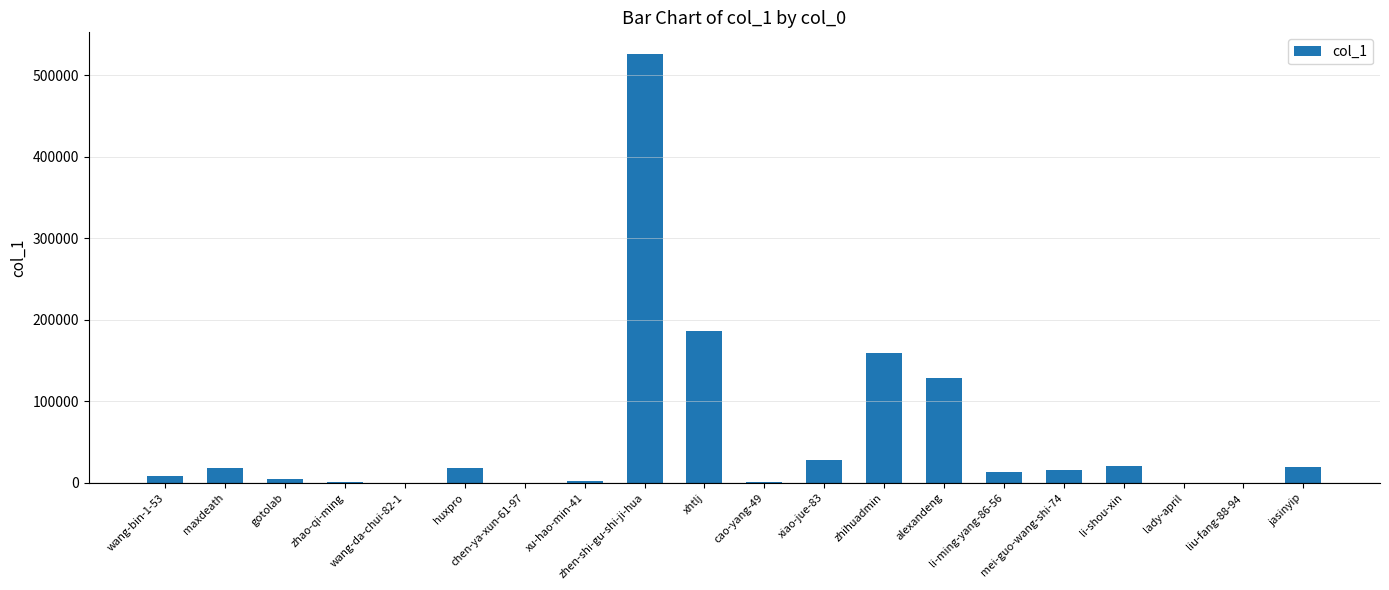

Is it true that the value at xu-hao-min-41 is 1966?

True